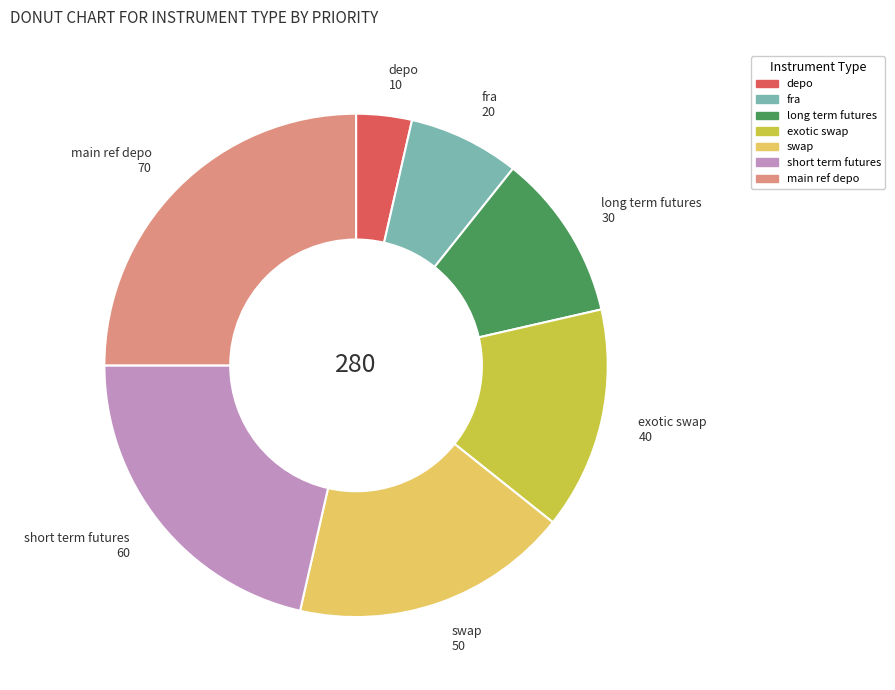

How many segments does this pie chart have?

7